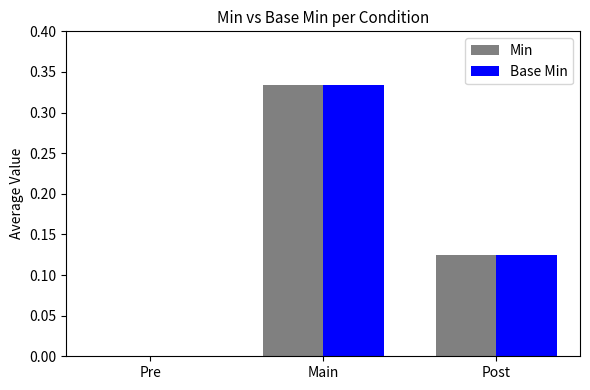

Is it true that Min equals 0.5 at Main?

False